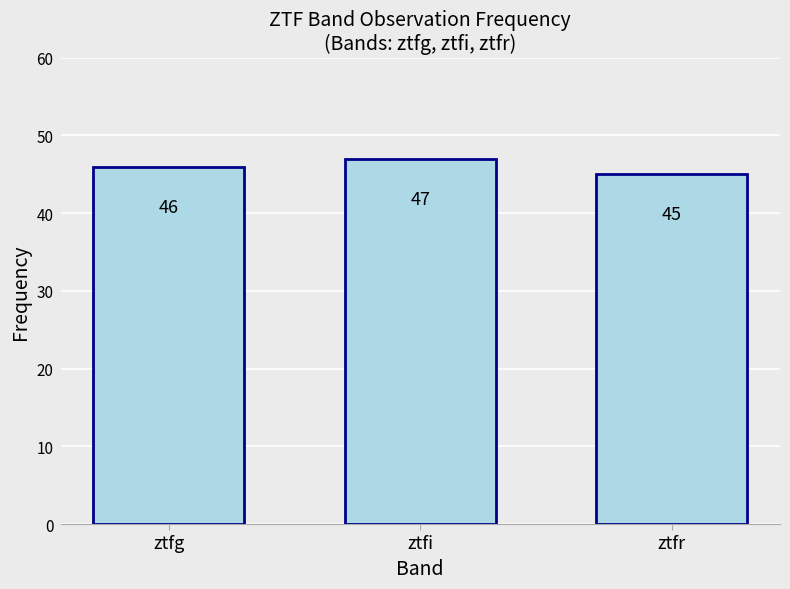

List the labels in order of value, smallest first.

ztfr, ztfg, ztfi